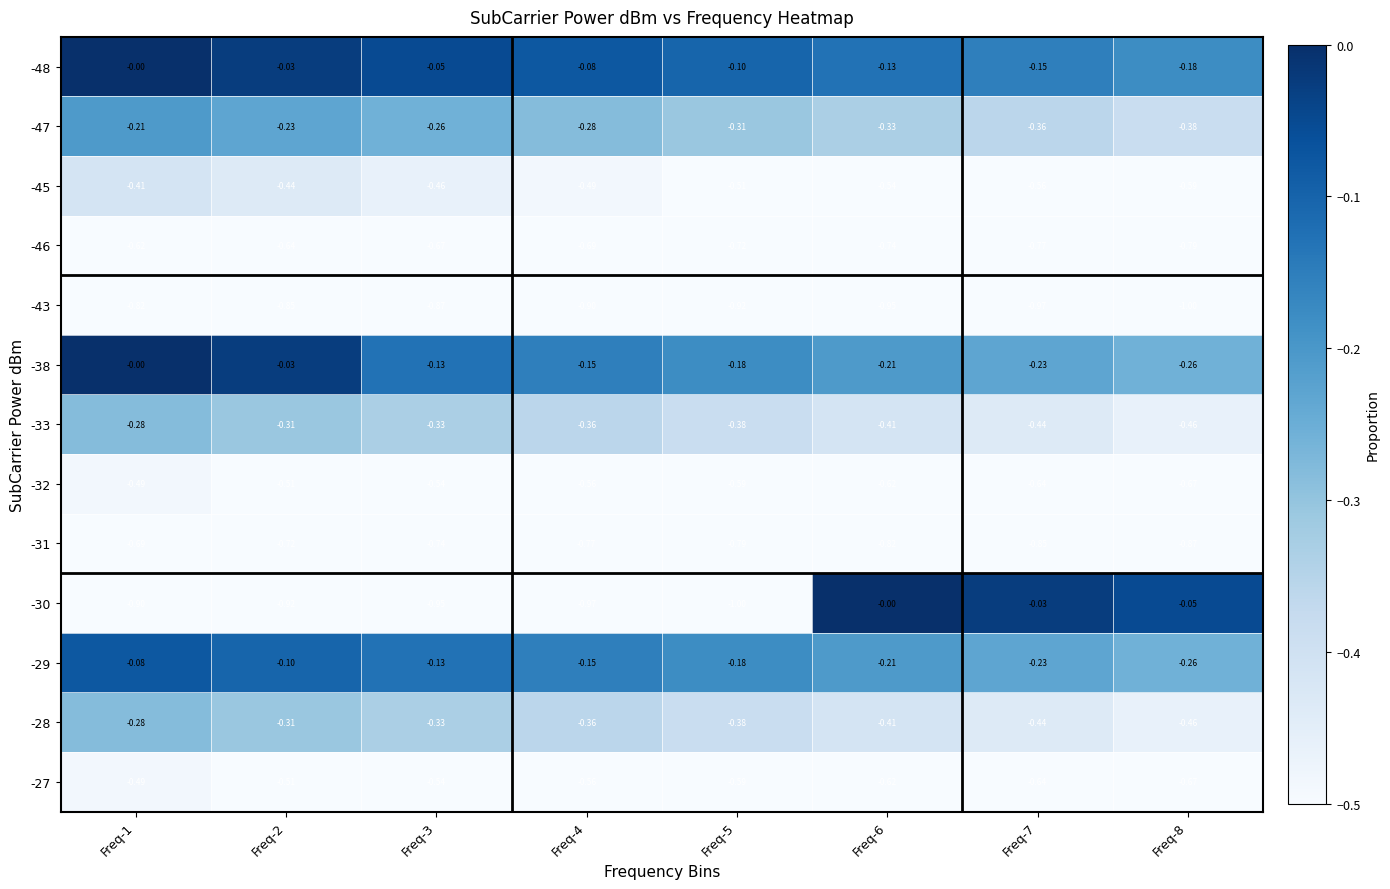

Is the value of -38 at Freq-5 greater than the value of -45 at Freq-3?

Yes